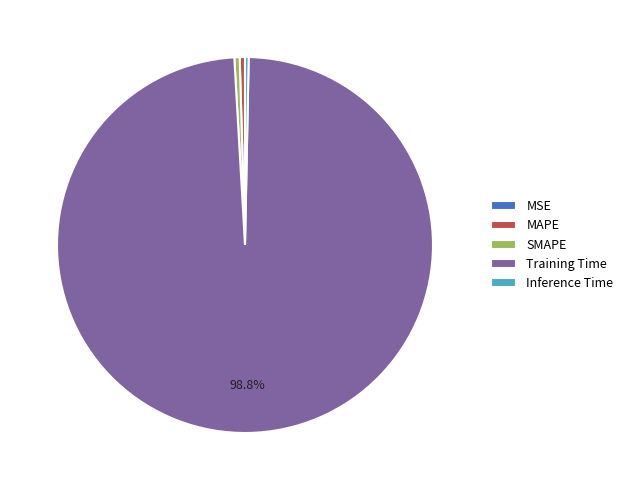

To the nearest percent, what is the combined percentage of SMAPE and Inference Time?

1%